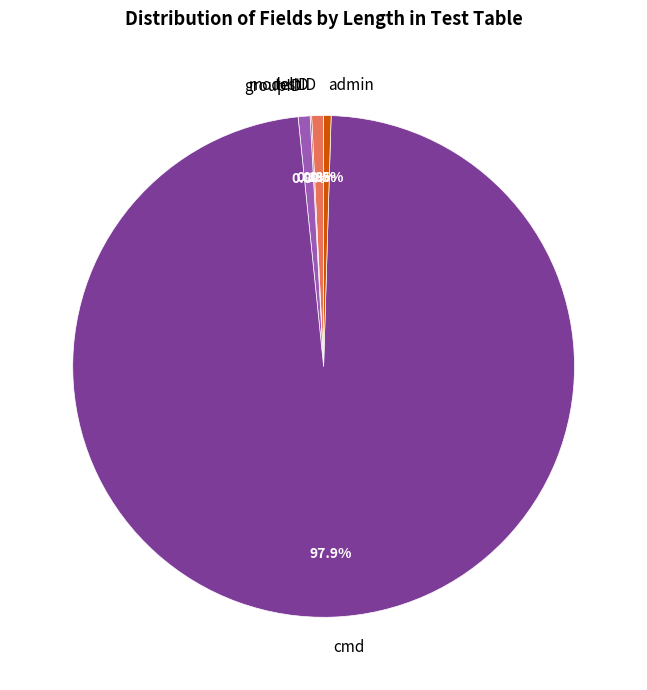

To the nearest percent, what is the average slice percentage?

20%